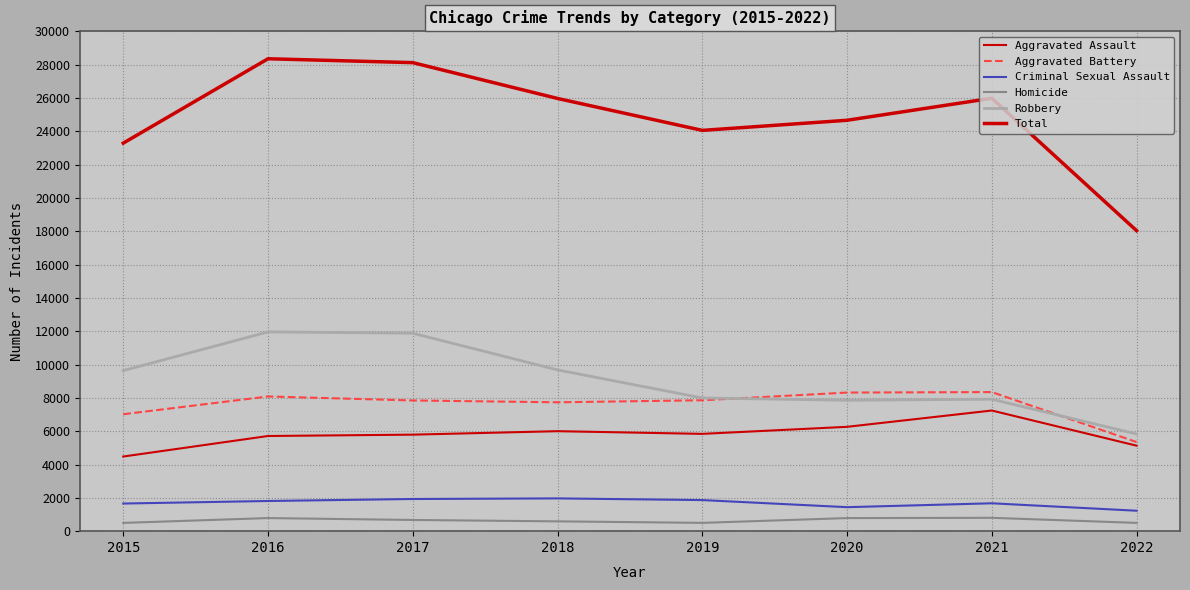

What is the average value of the Criminal Sexual Assault series?

1697